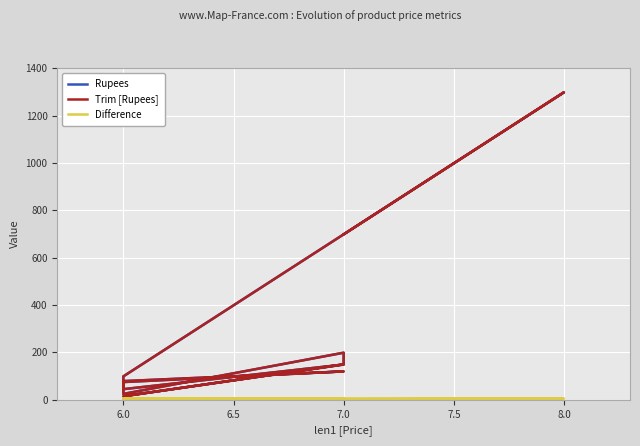

True or false: Trim [Rupees] has a value of 21 at 6.0.

False